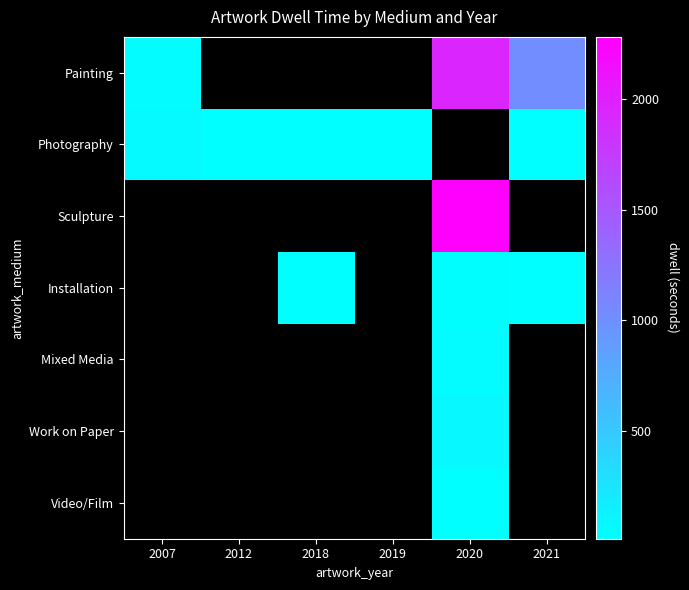

At how many categories does at least one series exceed 1542?

1